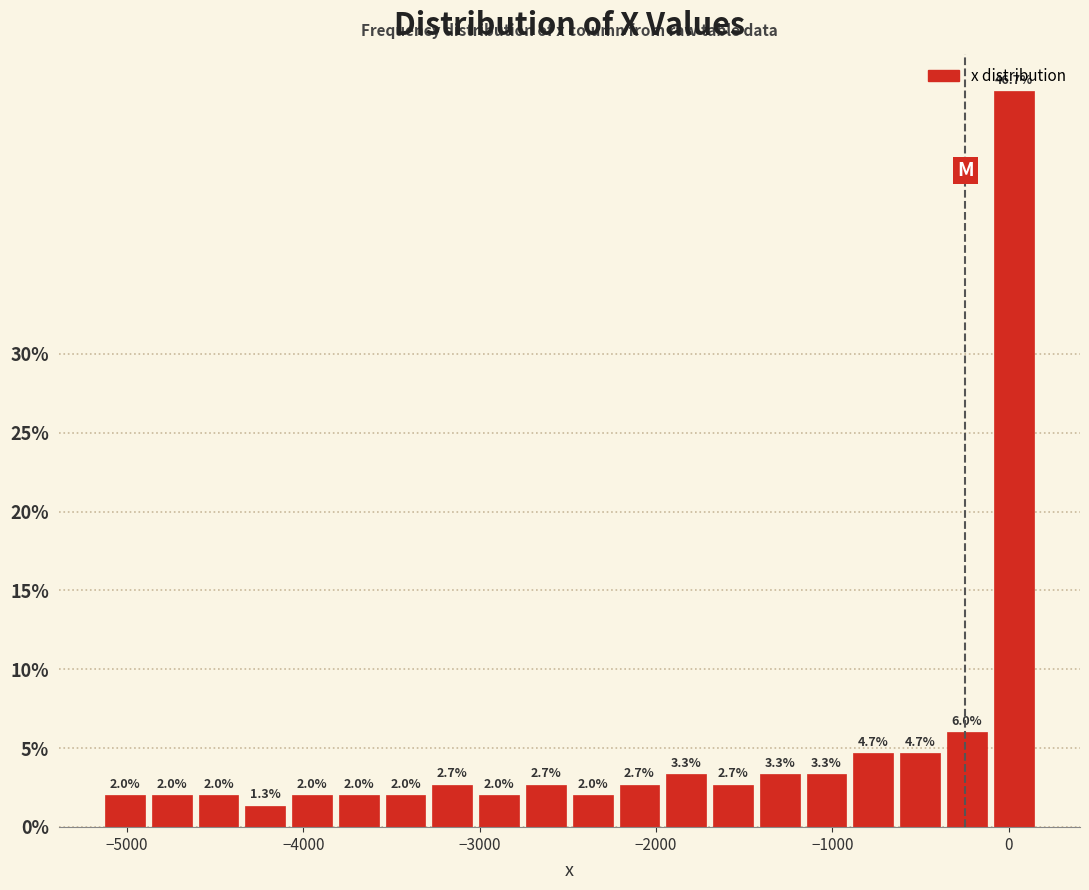

Around what value on the x-axis is the tallest bar? Give the approximate position of its centre, as read against the axis.

0